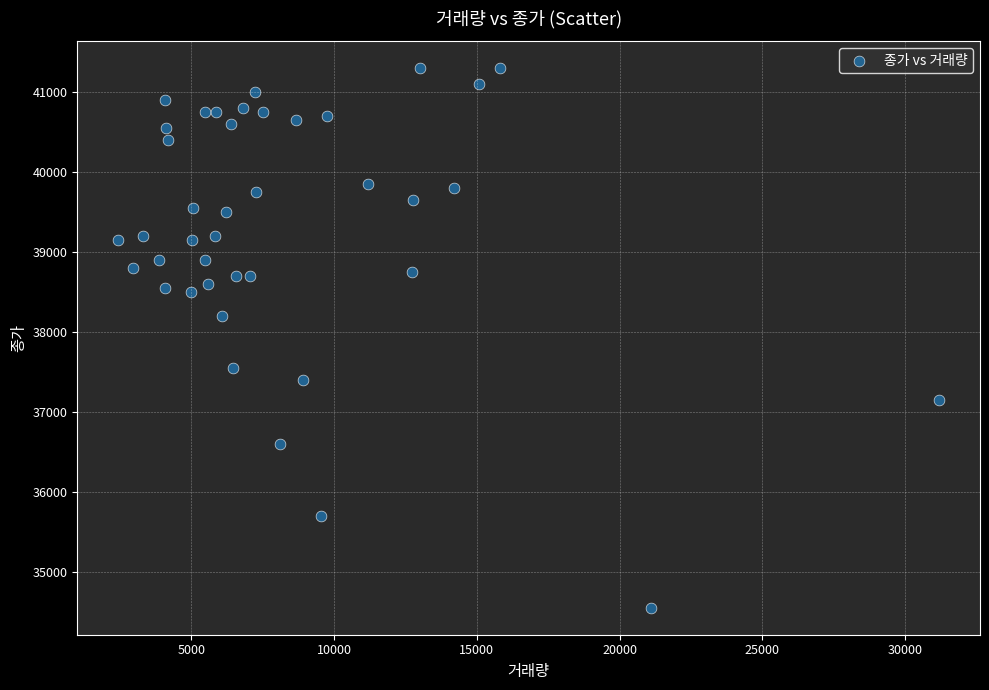

What is the range of X values (max minus min)?

28738